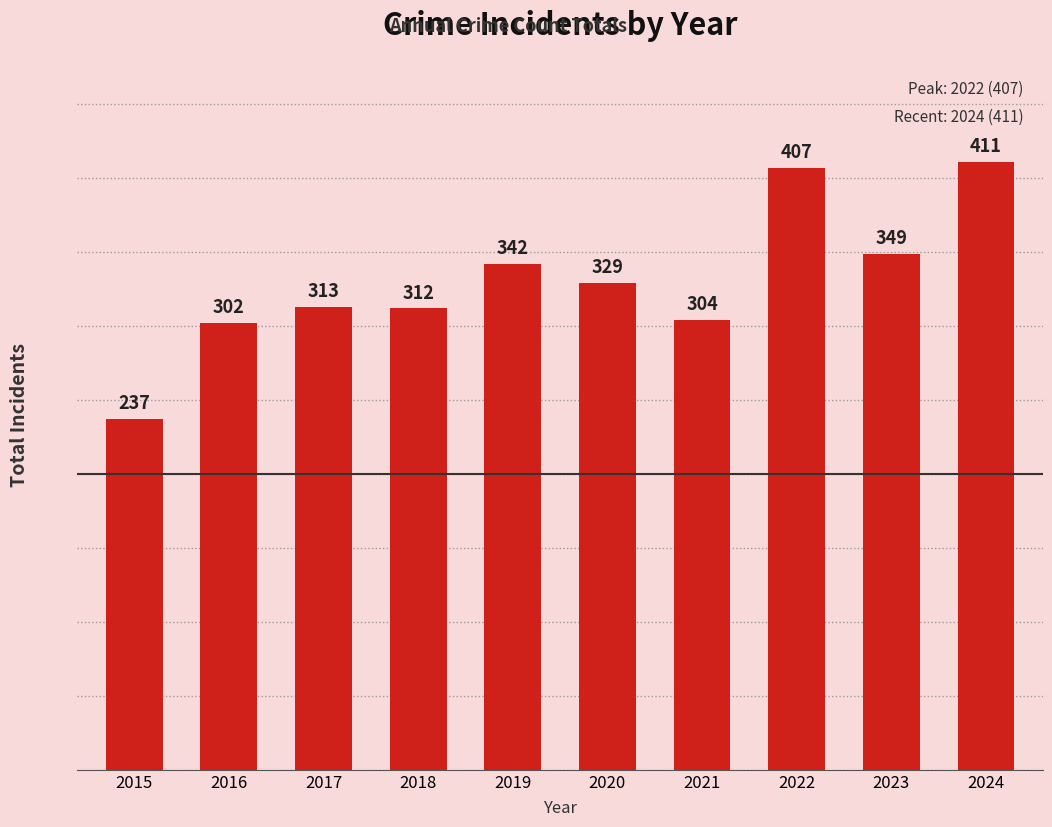

What is the value of the 7th bar from the left?

304